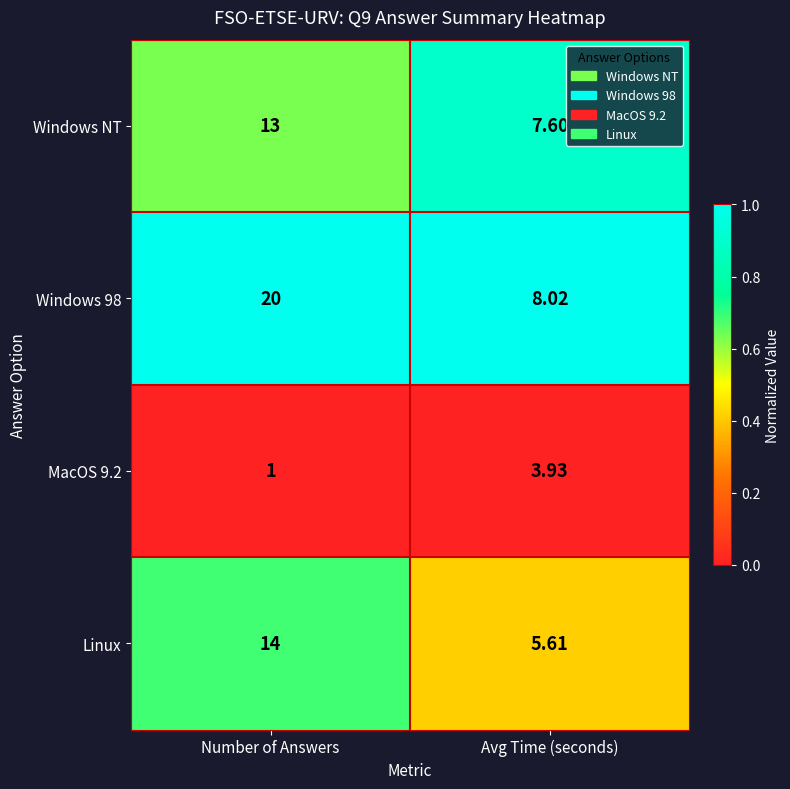

Which category has the highest value in the Linux series?

Number of Answers